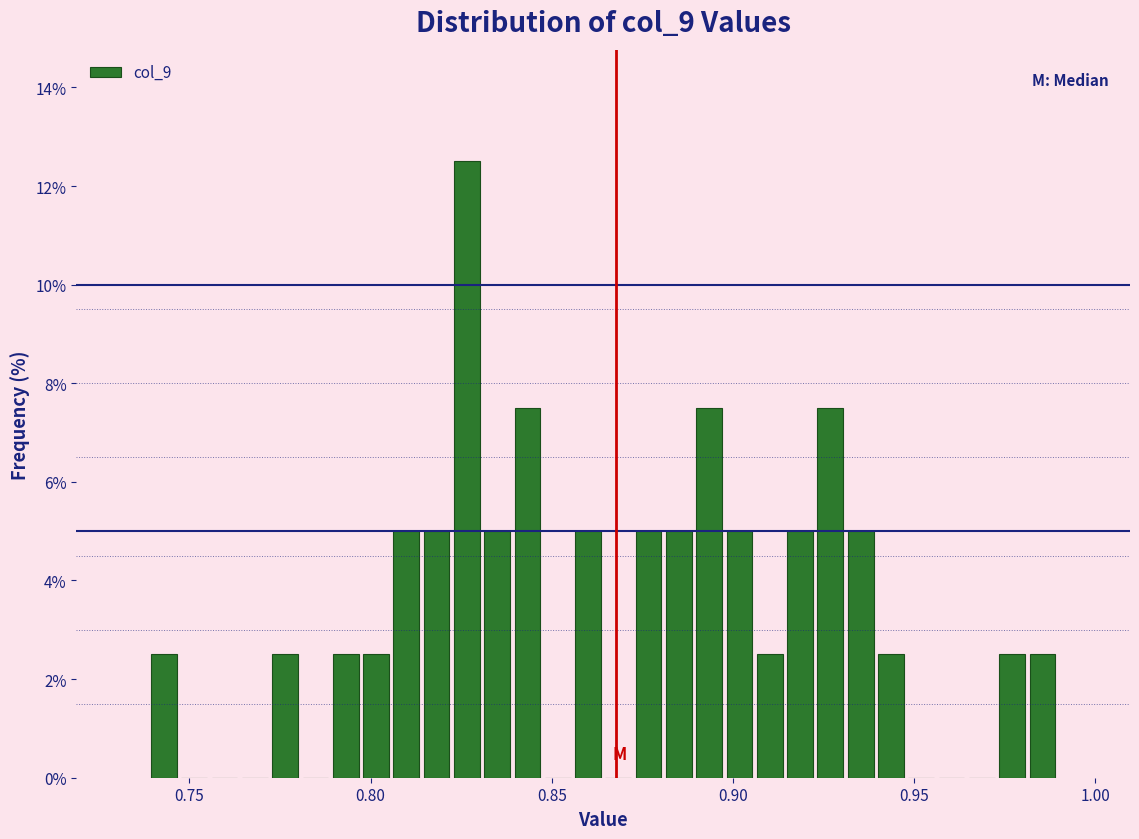

Read against the x-axis, roughly where is the centre of the tallest bar?

0.825